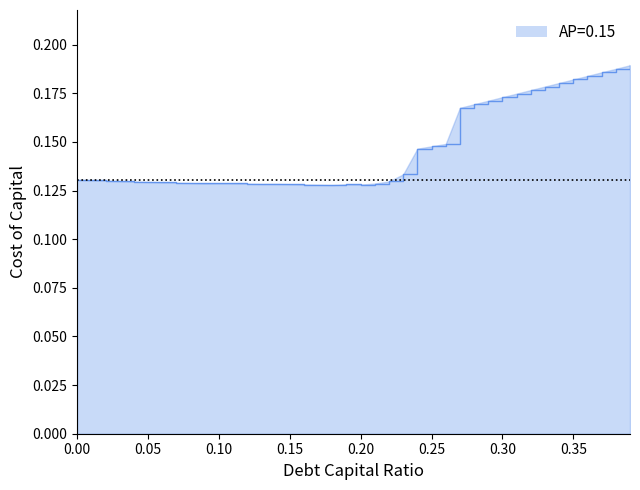

The value at 0.15 is 0.2. True or false?

False